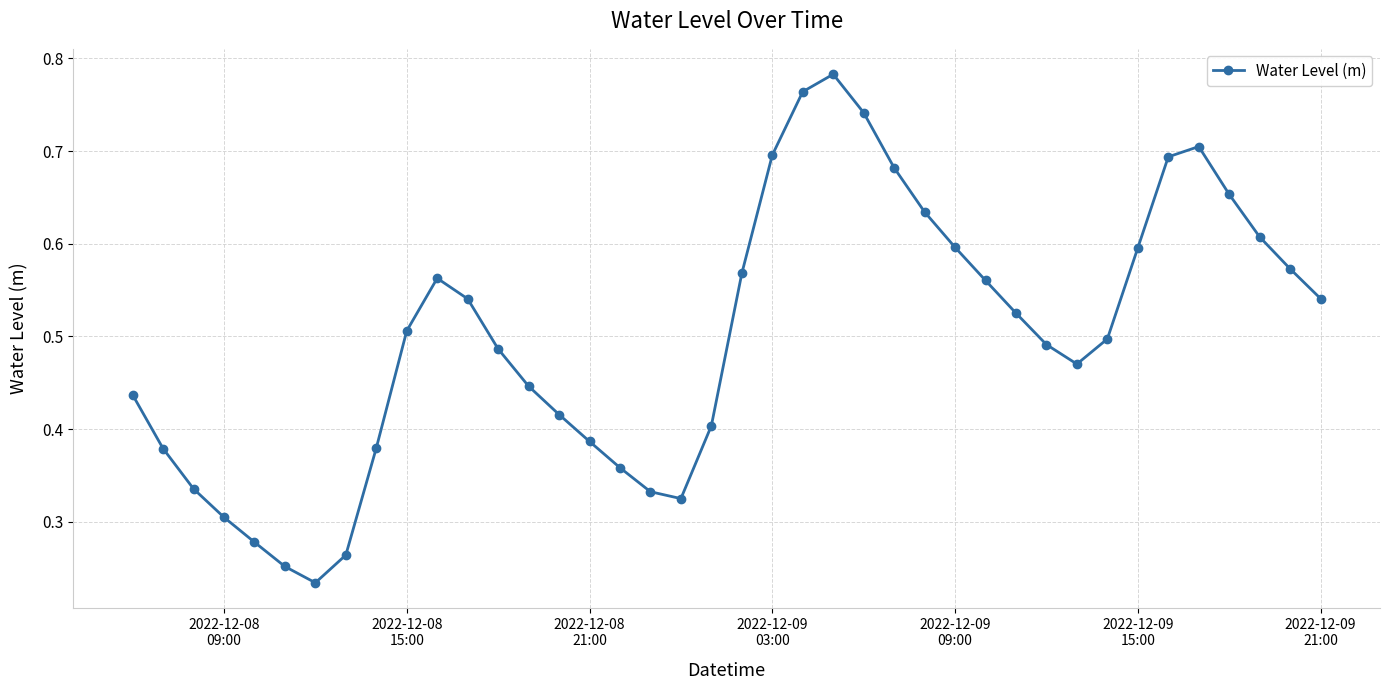

How many categories are shown in the chart?

40